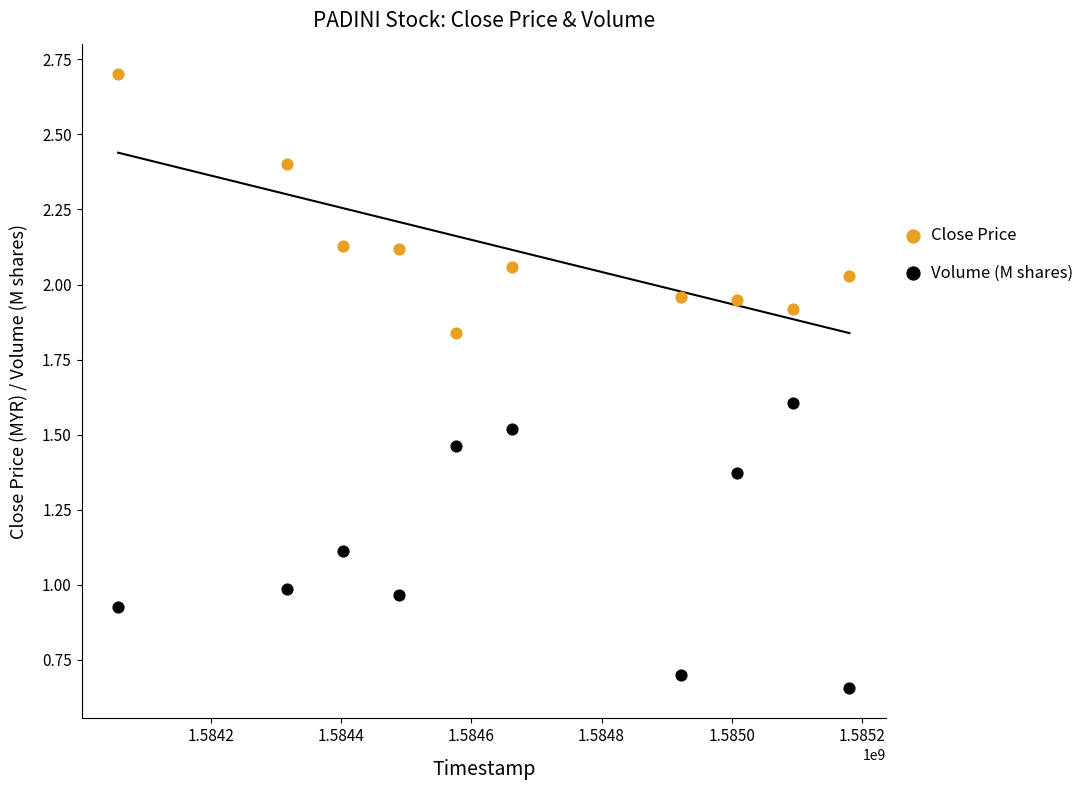

What is the X range (max minus min) for the scatter plot?

1123200.0